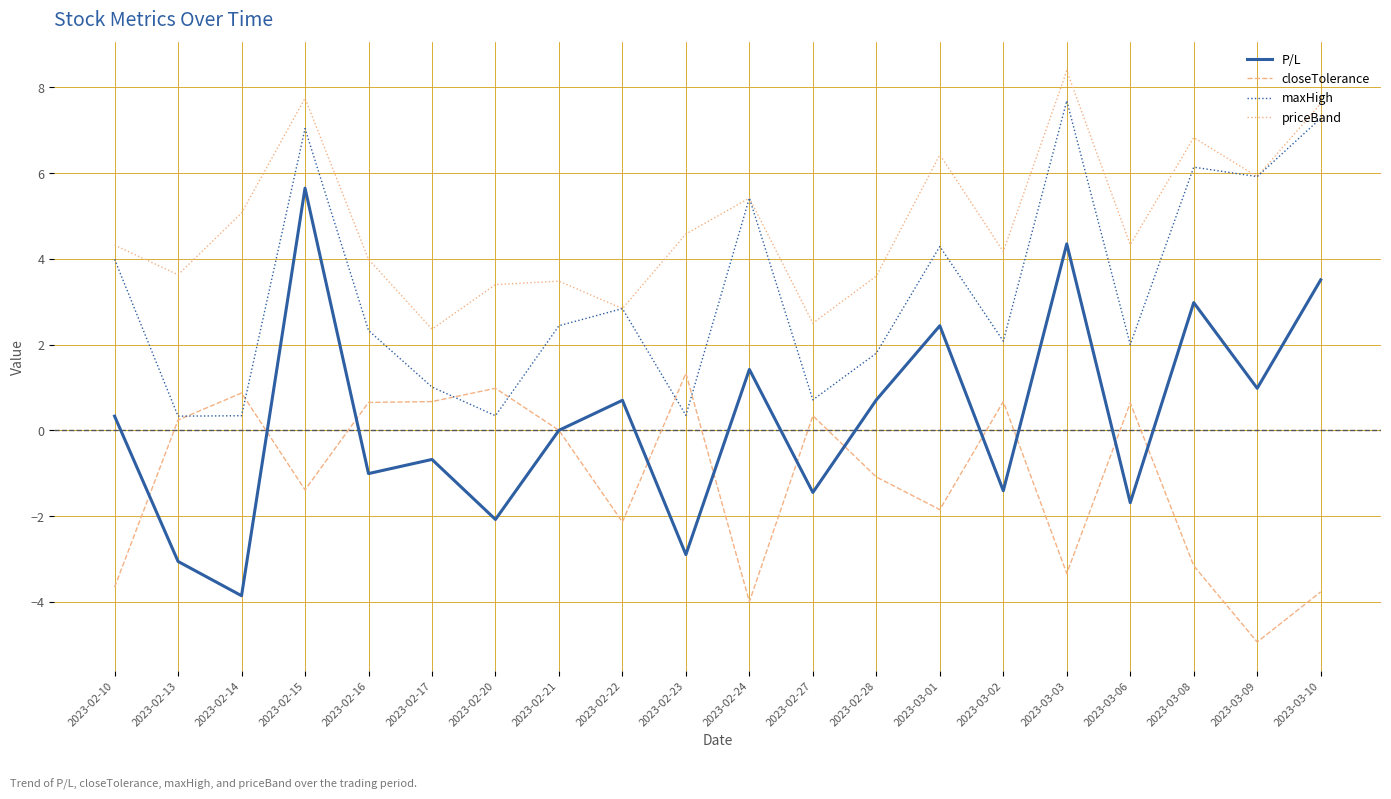

The P/L series shows 7.4 at 2023-03-03. True or false?

False